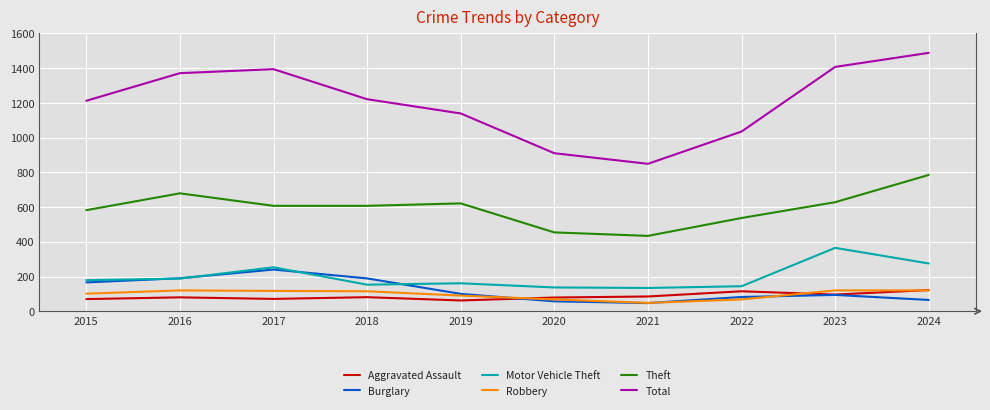

What is the lowest value of the Aggravated Assault series?

62